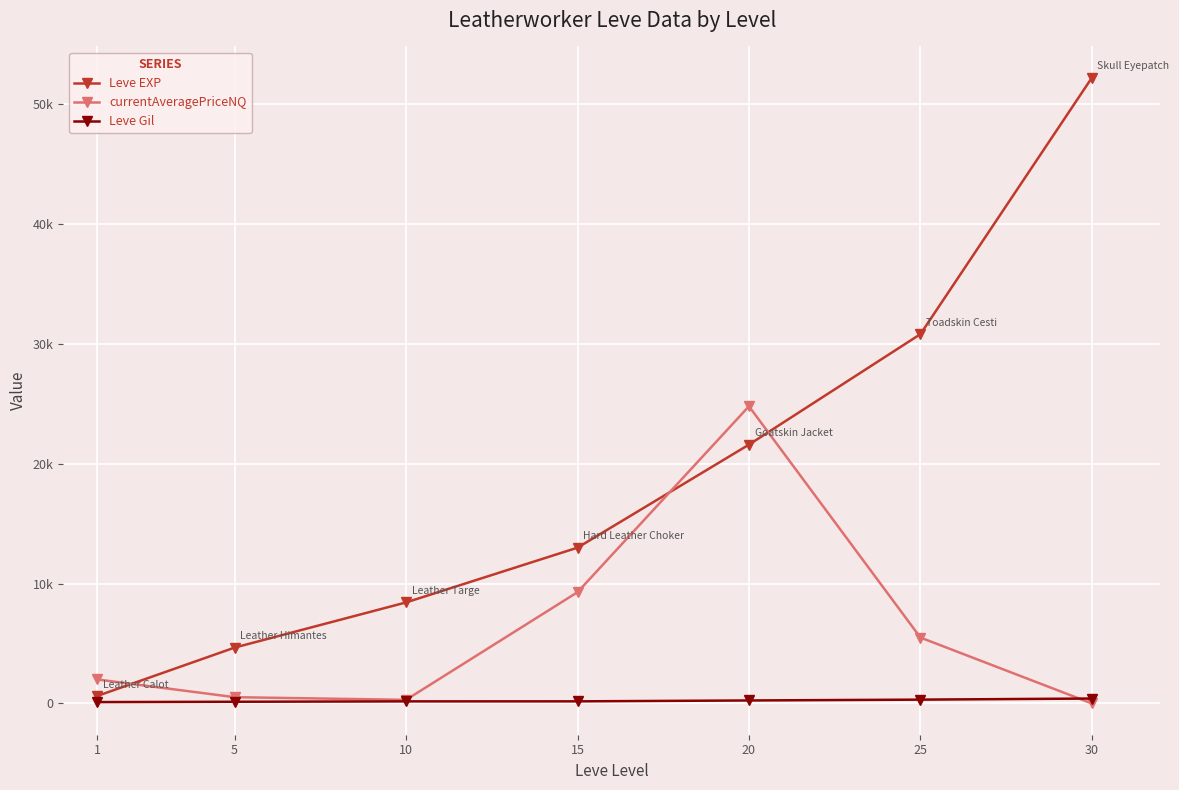

Does the chart have visible grid lines?

Yes